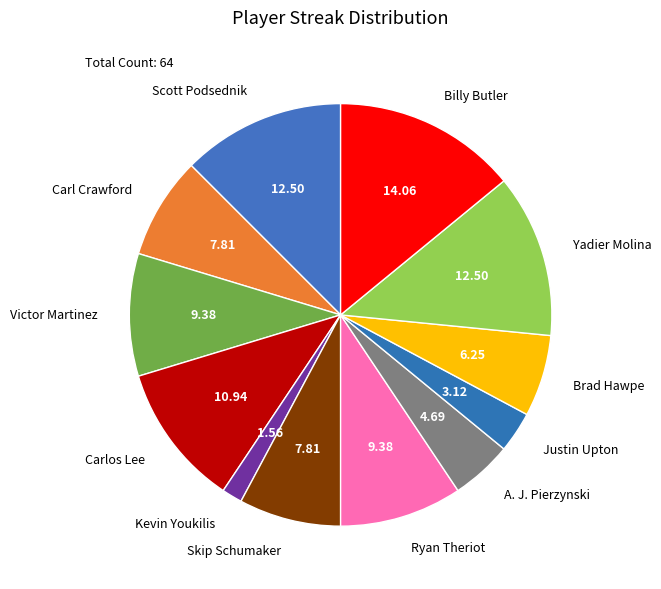

What is the ratio of the value at Carlos Lee to the value at Carl Crawford?

1.4